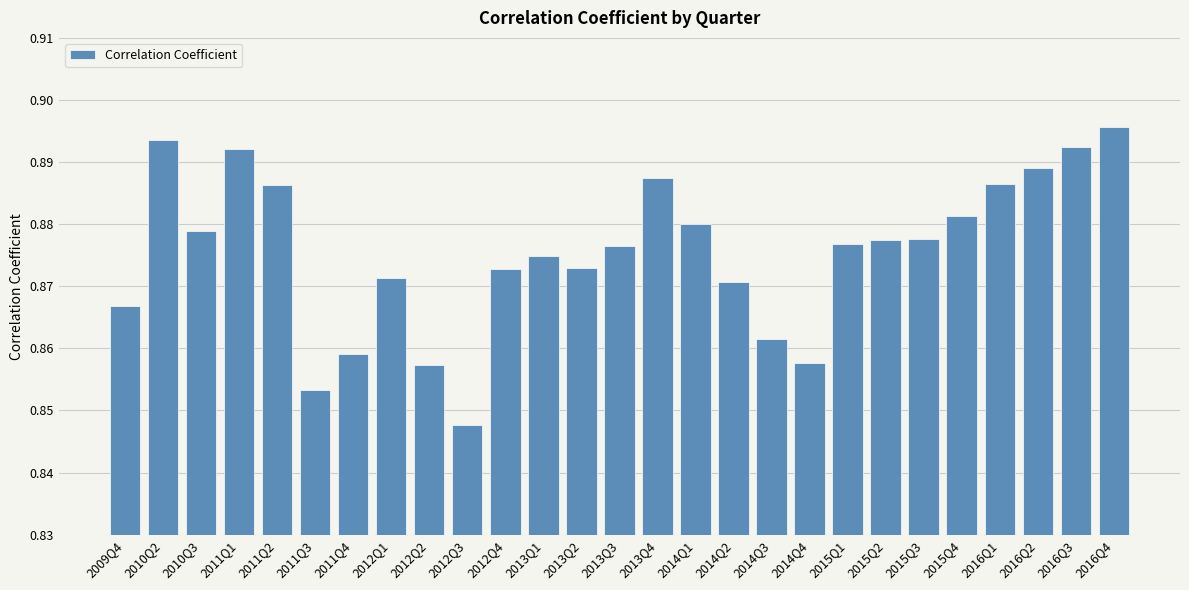

What position from the right is 2015Q1?

8